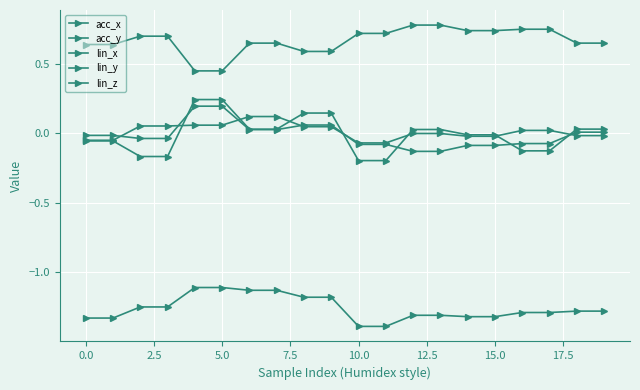

How many lines are shown in the chart?

5